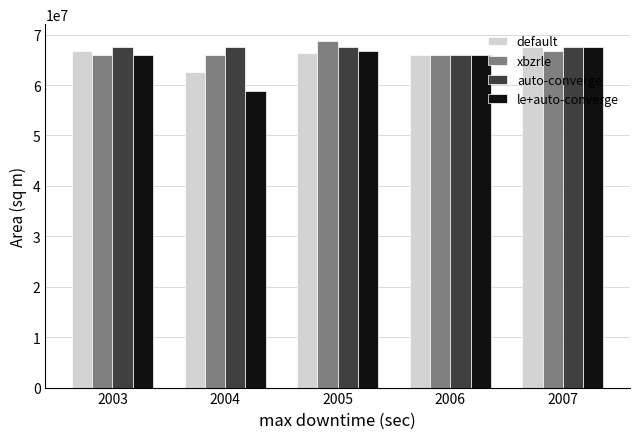

What is the approximate value of le+auto-converge at 2005, to the nearest 10?

66841200